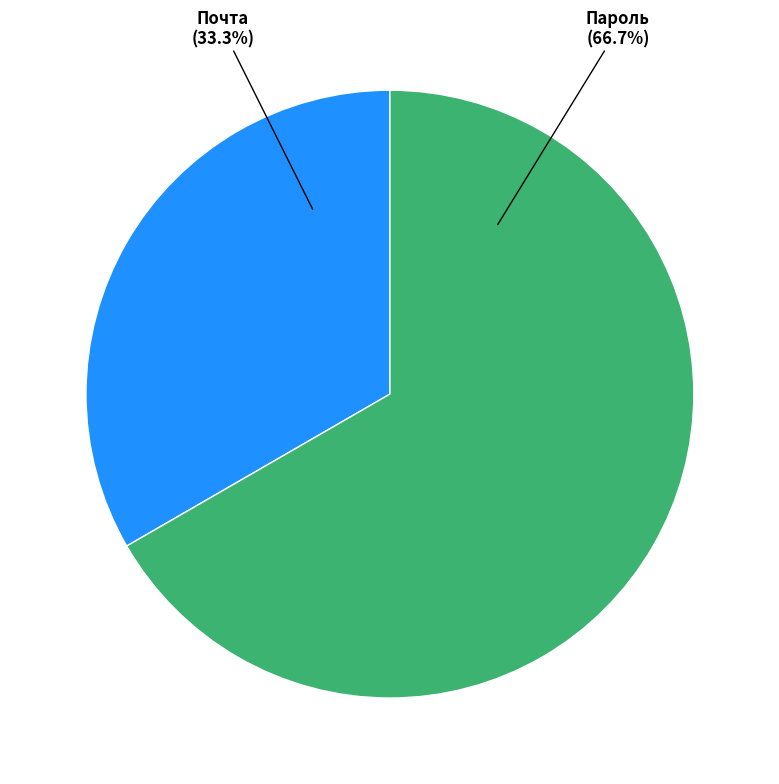

Count the number of slices in the pie.

2